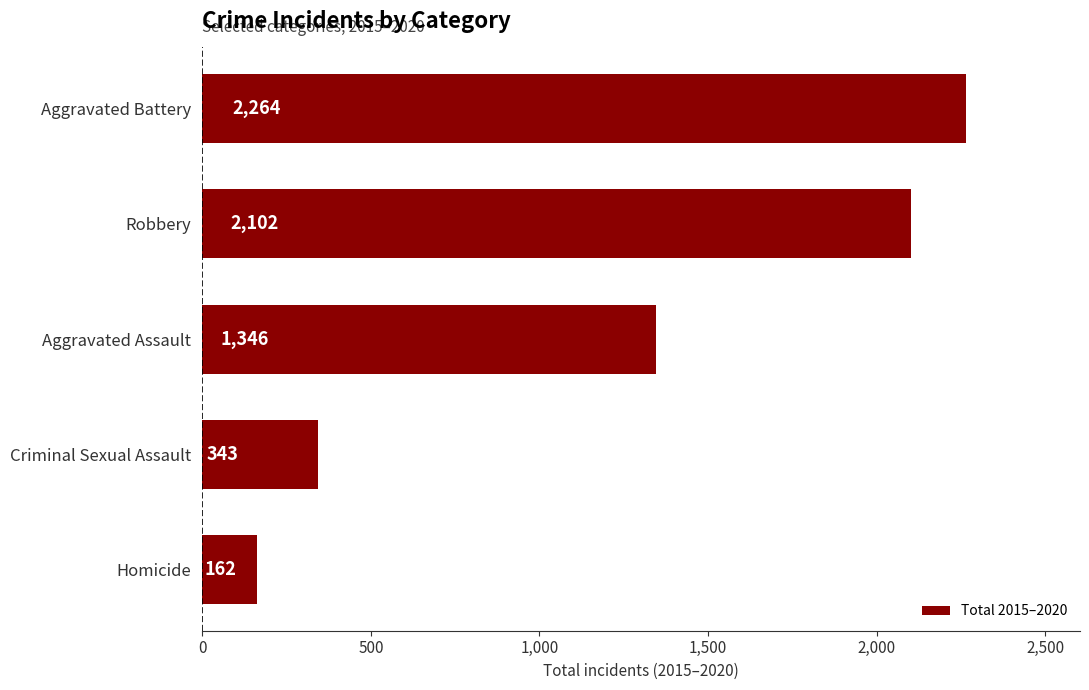

What is the sum of all values?

6217